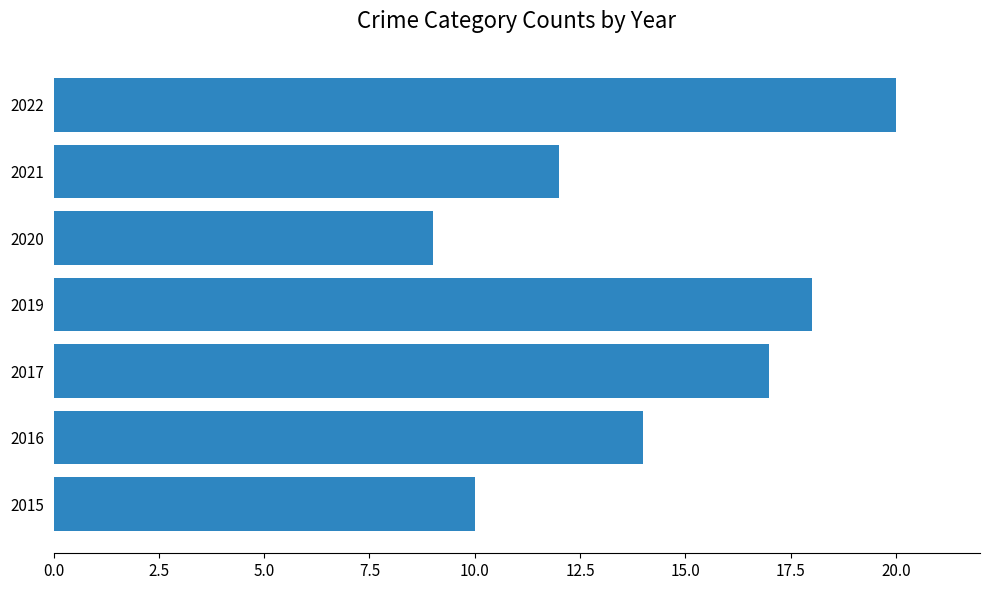

Reading bottom to top, extract all data points from this chart.

10	14	17	18	9	12	20